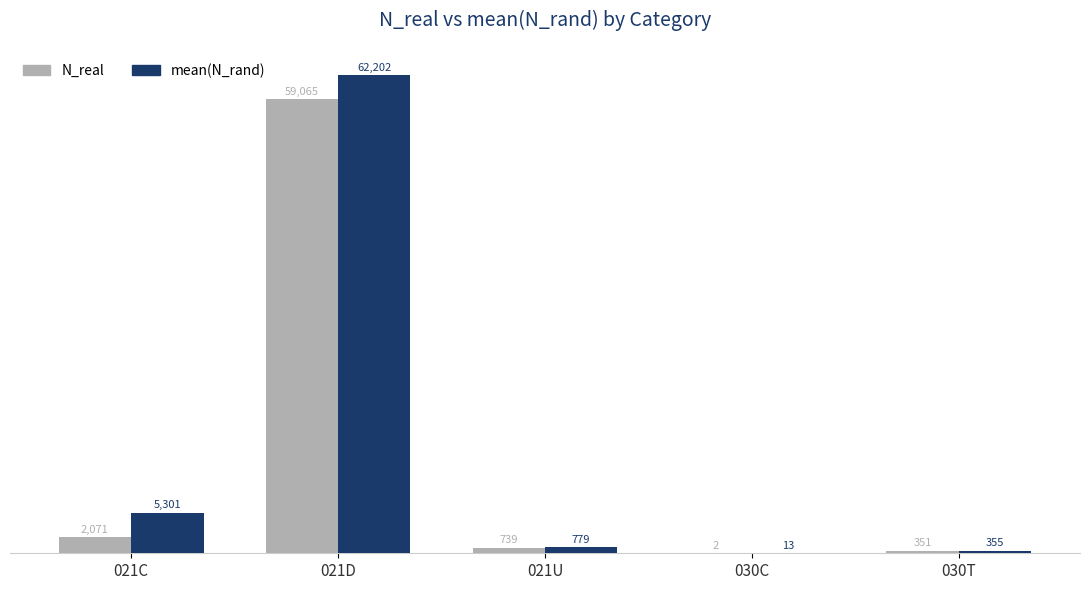

At which label is N_real closest to 29533?

021C